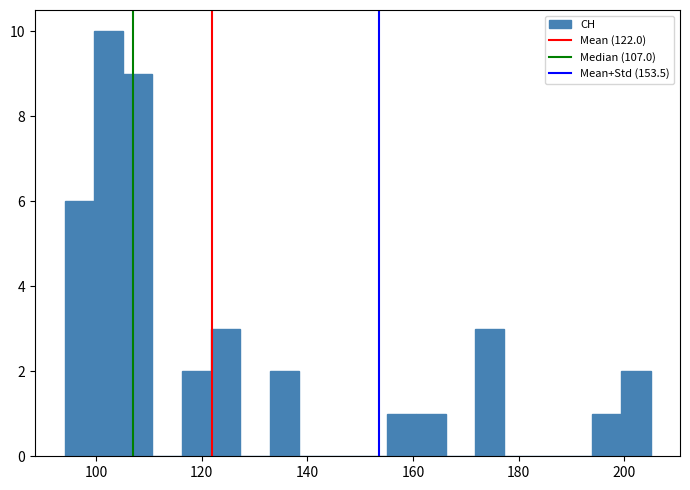

Around what value on the x-axis is the tallest bar? Give the approximate position of its centre, as read against the axis.

102